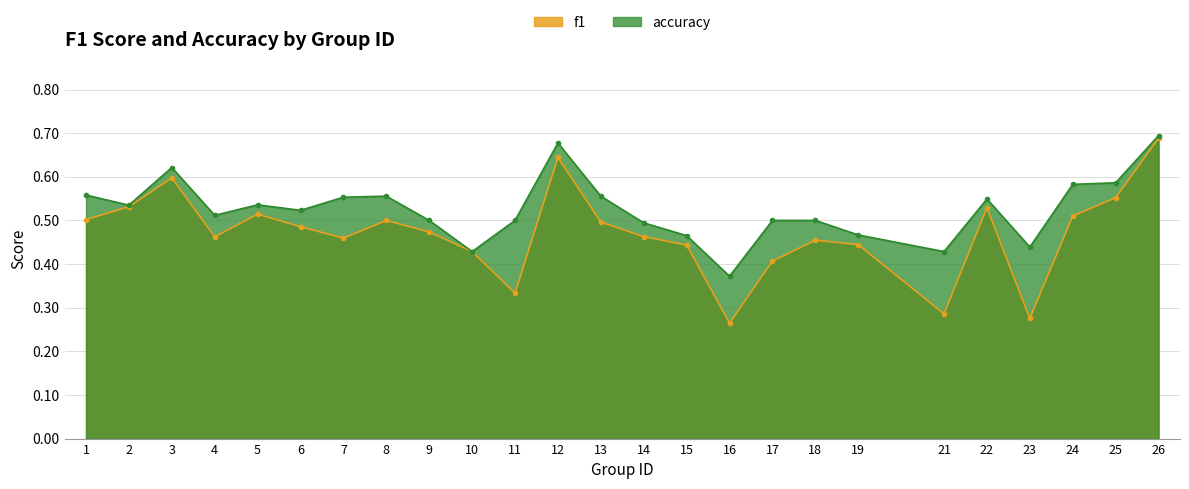

Rank the series by their average value, from highest to lowest.

accuracy, f1